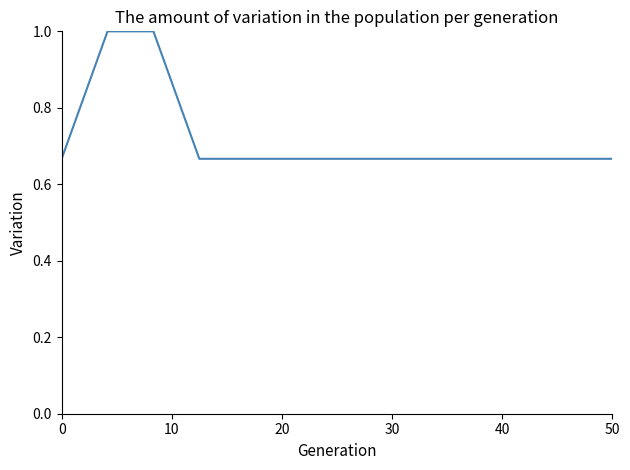

What is the greatest value displayed?

1.0